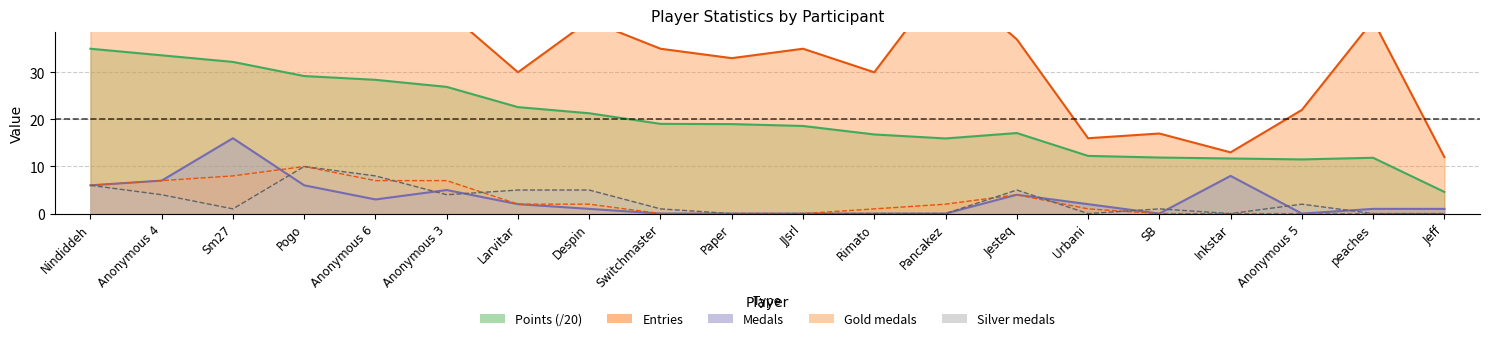

Reading left to right, extract all data points from this chart.

Entries: 41.0	44.0	47.0	63.0	42.0	43.0	30.0	41.0	35.0	33.0	35.0	30.0	50.0	37.0	16.0	17.0	13.0	22.0	41.0	12.0
Medals: 6.0	7.0	16.0	6.0	3.0	5.0	2.0	1.0	0.0	0.0	0.0	0.0	0.0	4.0	2.0	0.0	8.0	0.0	1.0	1.0
Points: 35.0	33.6	32.2	29.2	28.4	26.9	22.6	21.3	19.1	19.0	18.6	16.8	15.9	17.1	12.2	11.9	11.7	11.5	11.8	4.6
Gold: 6.0	7.0	8.0	10.0	7.0	7.0	2.0	2.0	0.0	0.0	0.0	1.0	2.0	4.0	1.0	0.0	0.0	0.0	0.0	0.0
Silver: 6.0	4.0	1.0	10.0	8.0	4.0	5.0	5.0	1.0	0.0	0.0	0.0	0.0	5.0	0.0	1.0	0.0	2.0	0.0	0.0